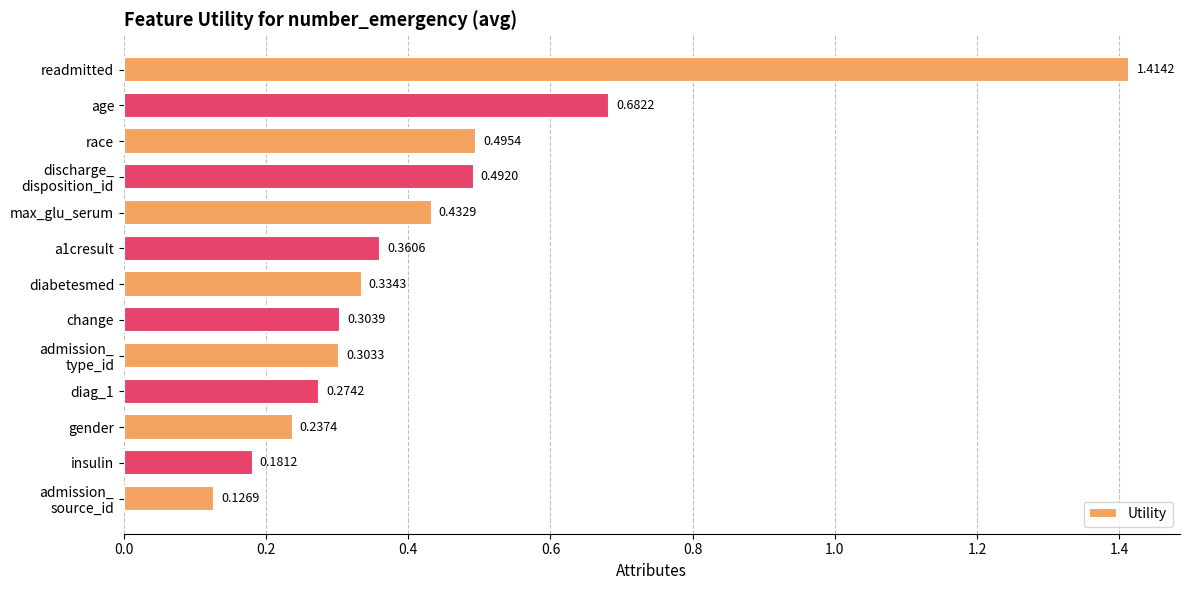

What is the change in value from readmitted to gender?

-1.2